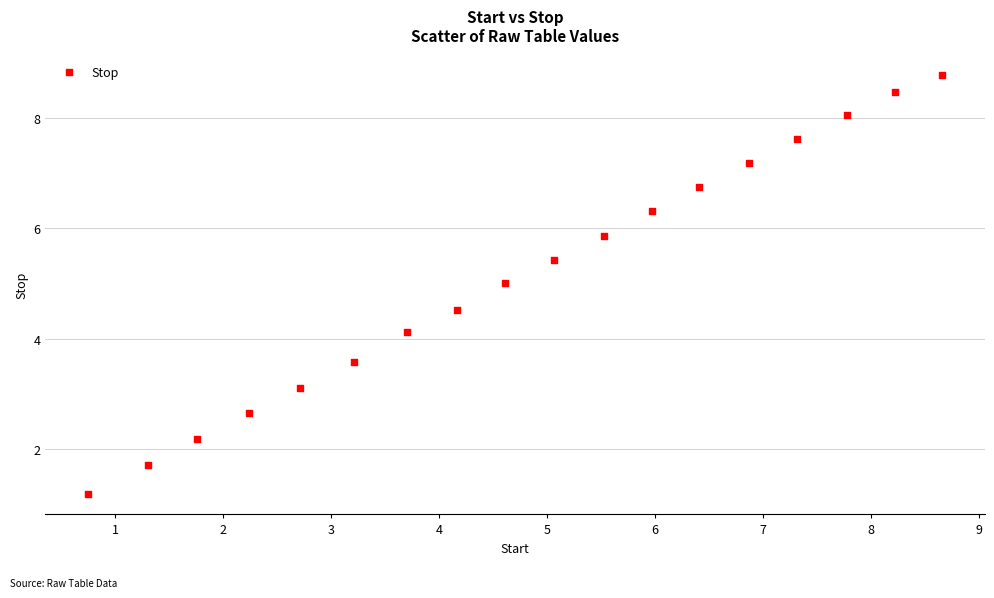

What Y value in the scatter plot is closest to 4?

4.1